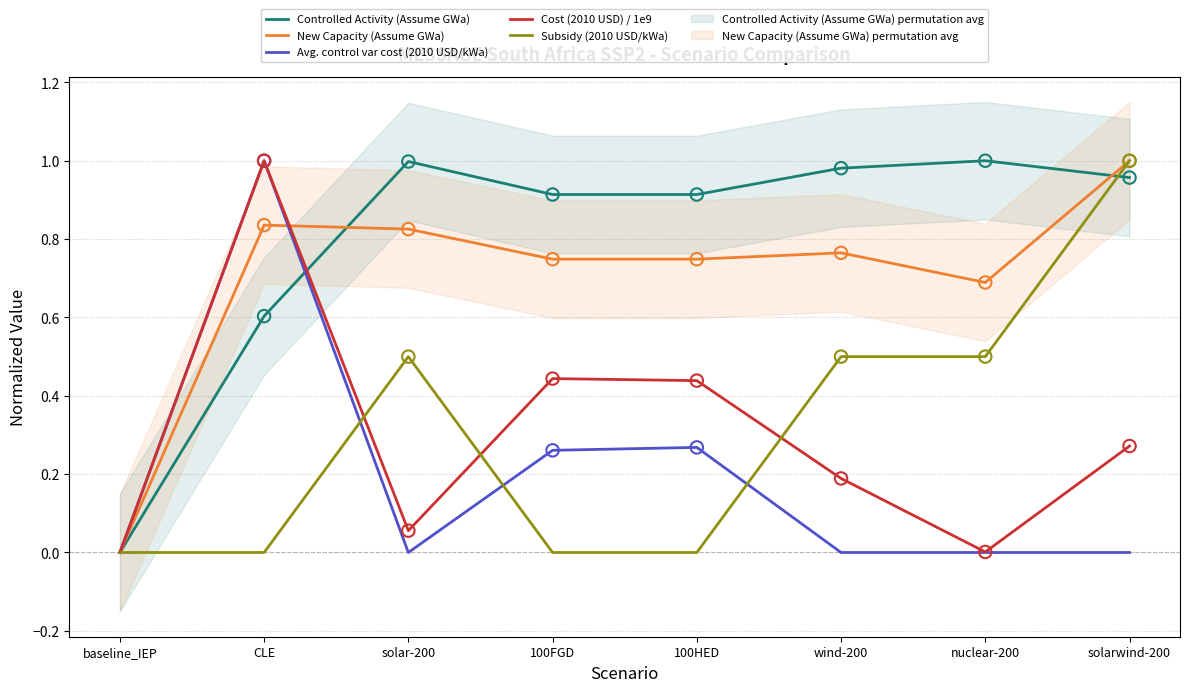

Which series reaches the minimum Y coordinate?

Controlled Activity (Assume GWa)